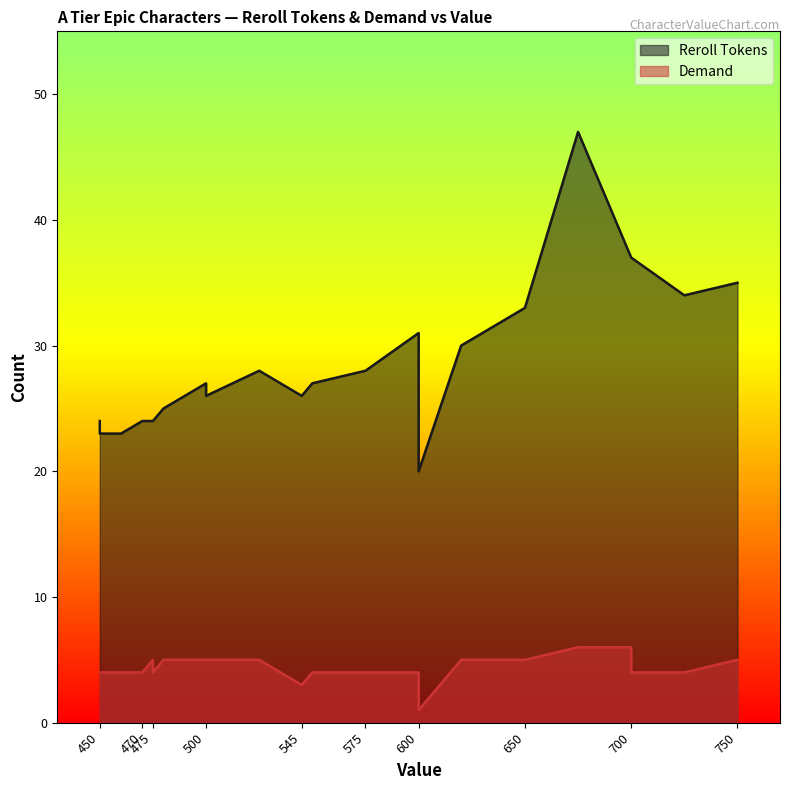

List the series in order of their peak value, highest first.

Reroll Tokens, Demand